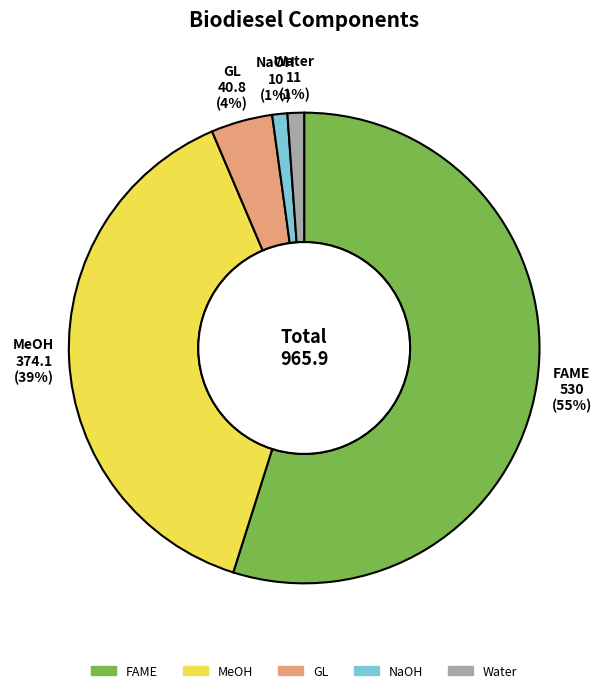

Do MeOH and NaOH together represent more than half of the pie?

No